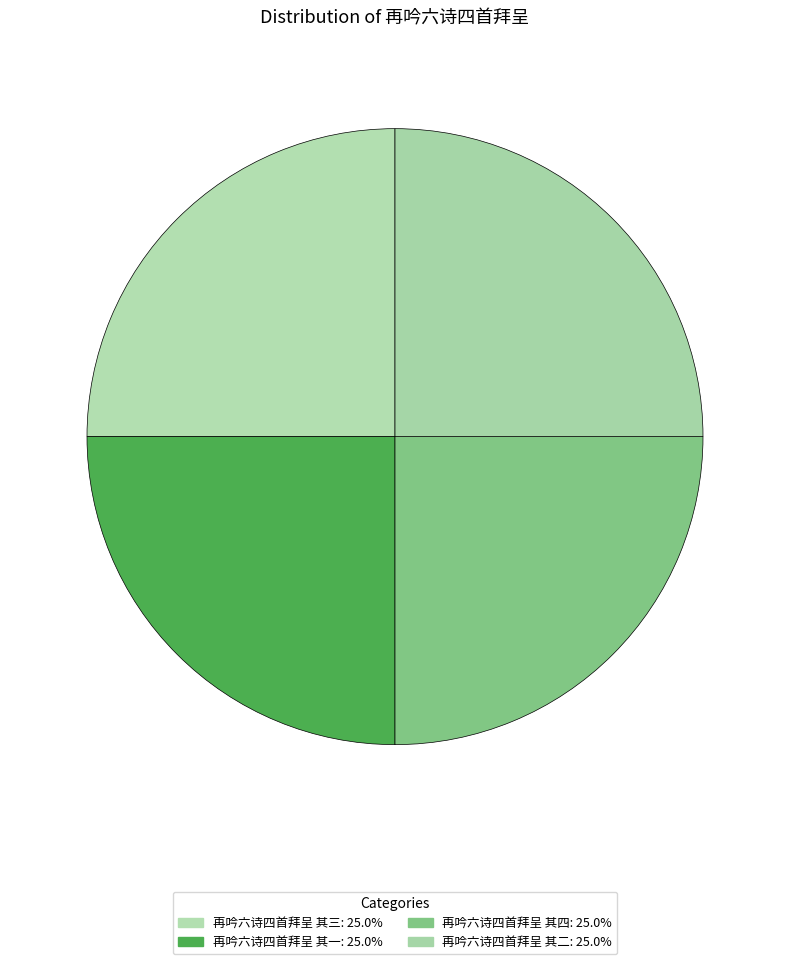

What is the total percentage of 再吟六诗四首拜呈 其二 and 再吟六诗四首拜呈 其一?

50.0%